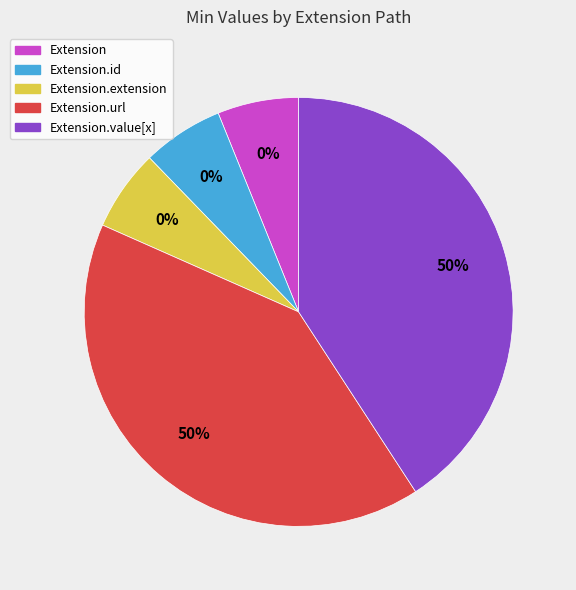

Between Extension.value[x] and Extension, which is larger?

Extension.value[x]